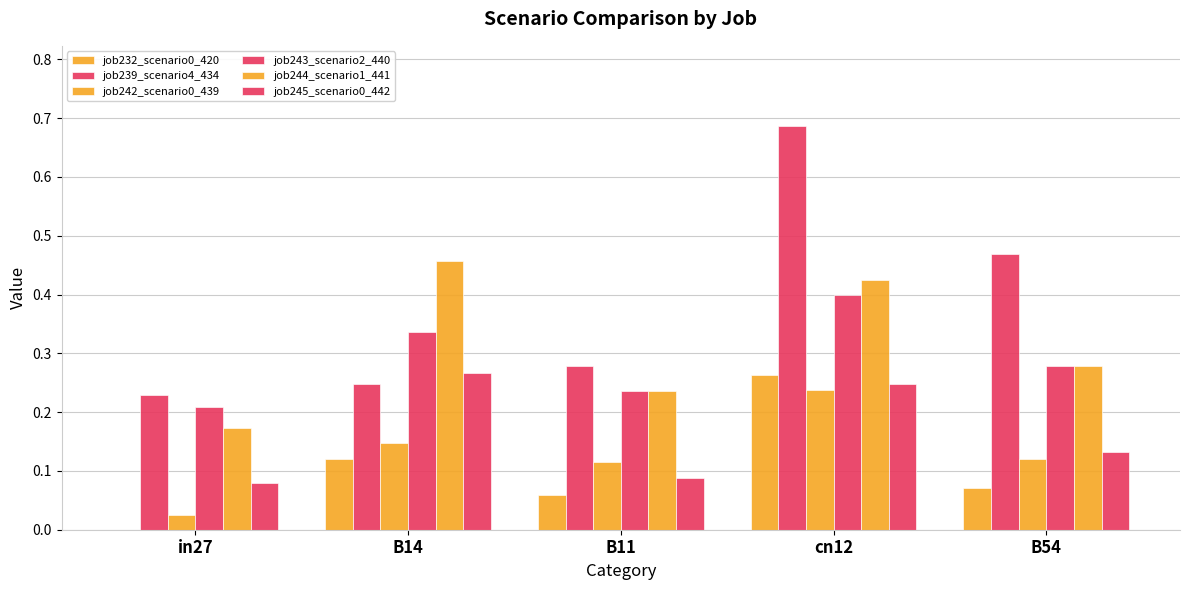

Does the chart contain stacked bars?

No